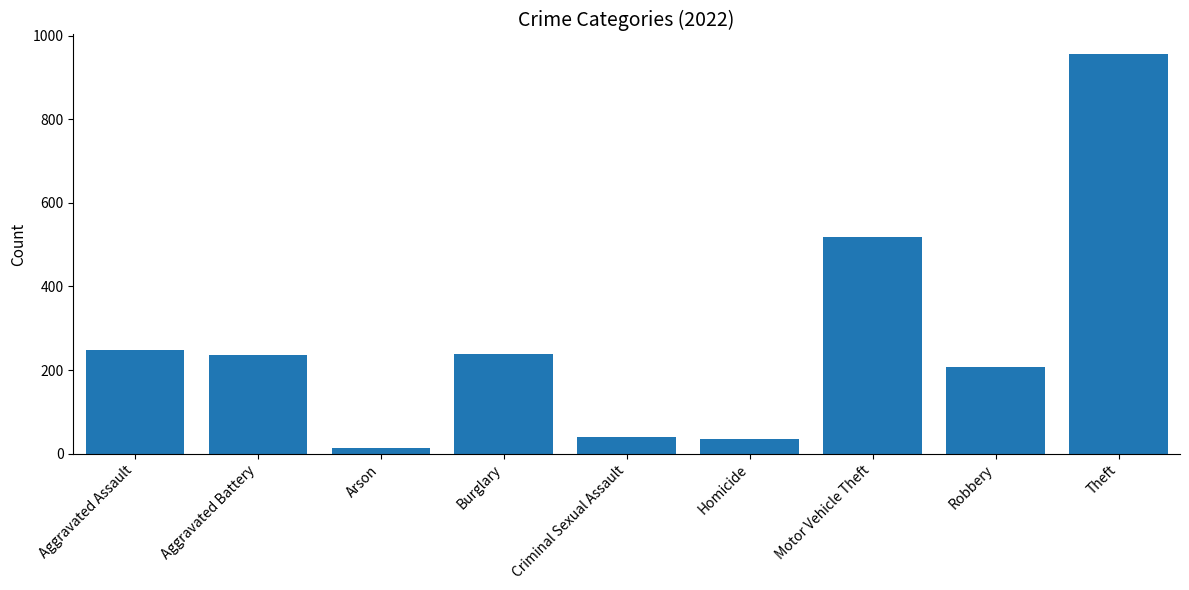

The chart shows a value of 13 at Arson. True or false?

True